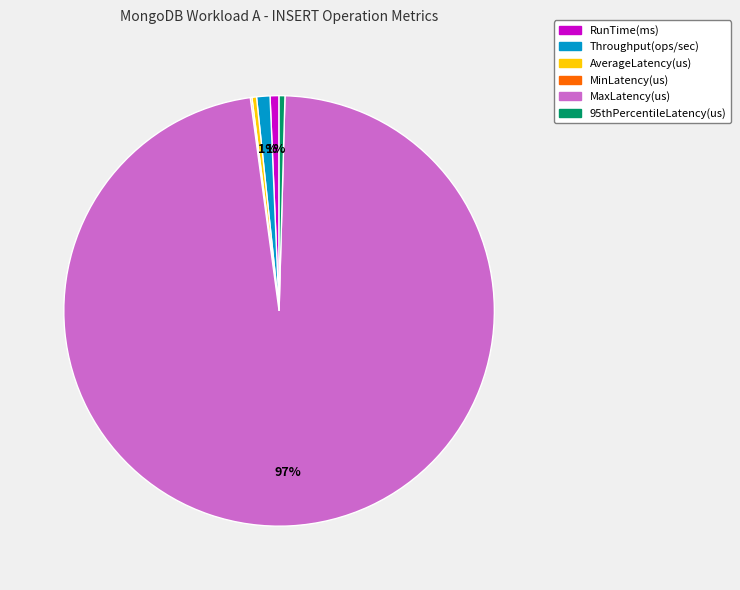

Which category has the biggest portion of the pie?

MaxLatency(us)